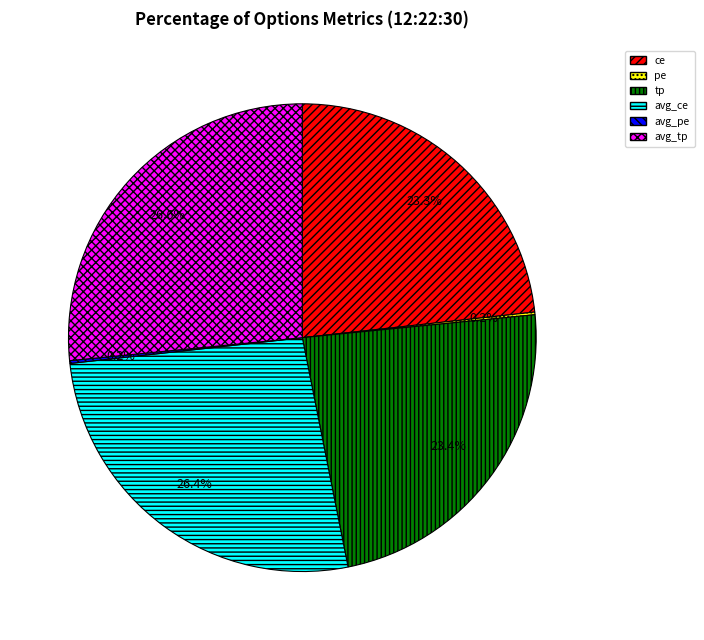

Is there any slice that represents more than half of the pie?

No